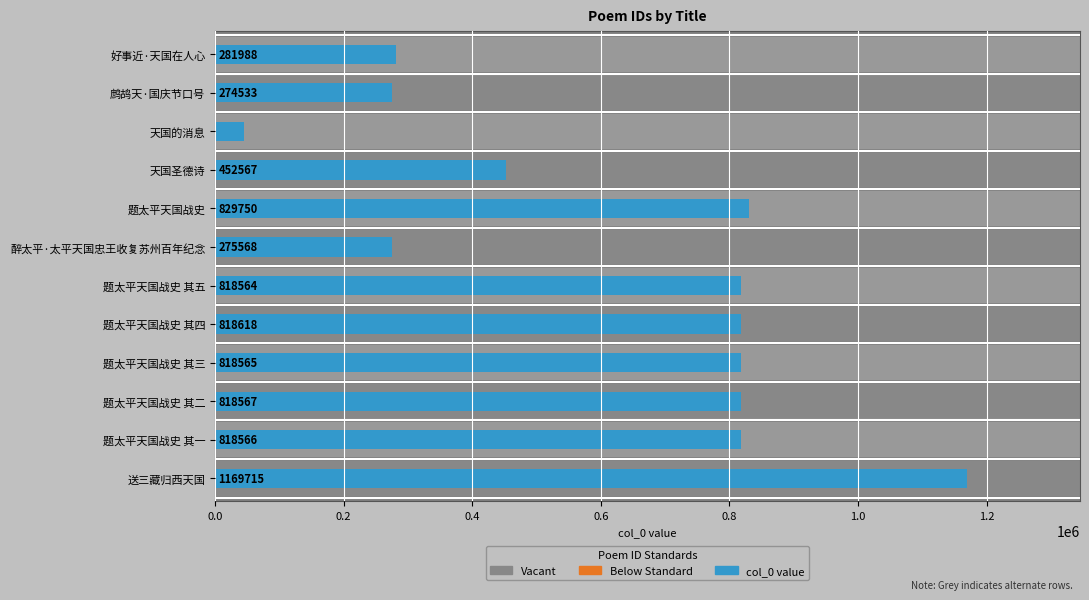

How many values are below 818565?

6